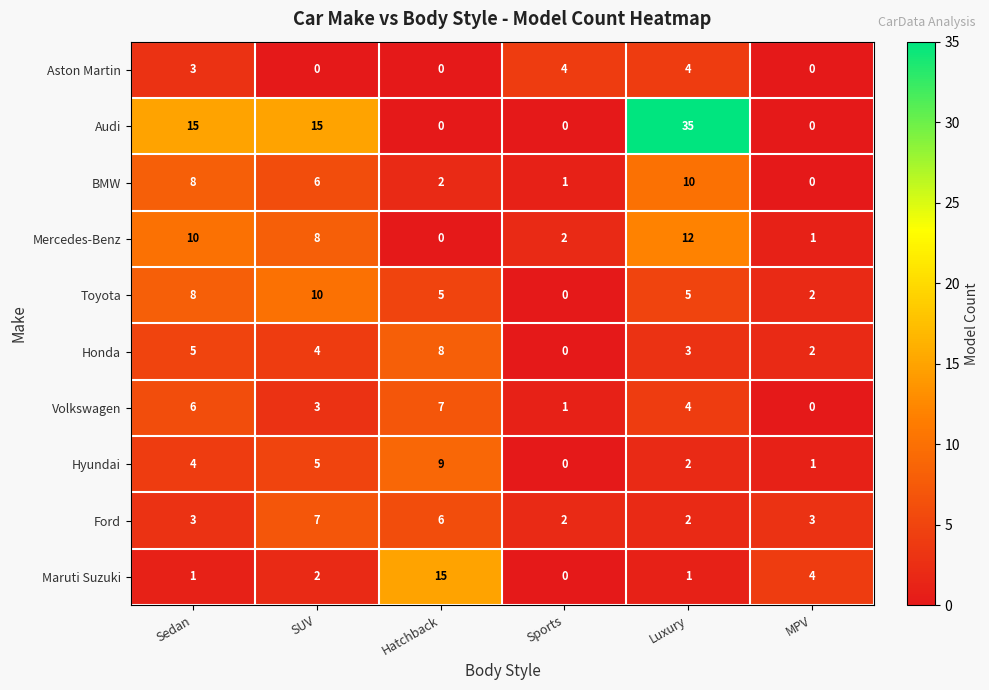

At which category is the sum across all series the highest?

Luxury